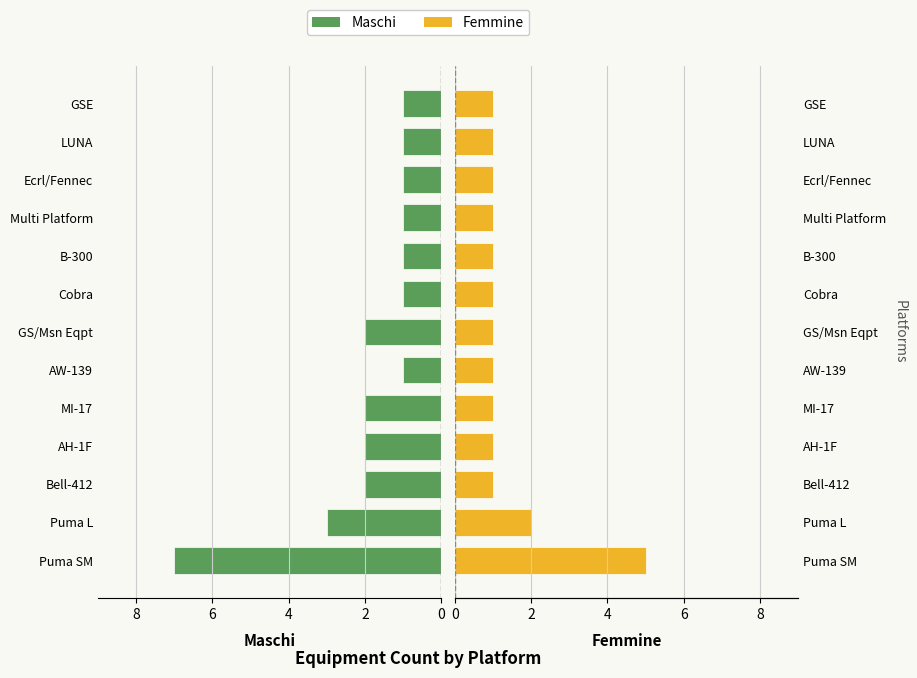

What is the difference between the maximum and minimum values in the Femmine series?

4